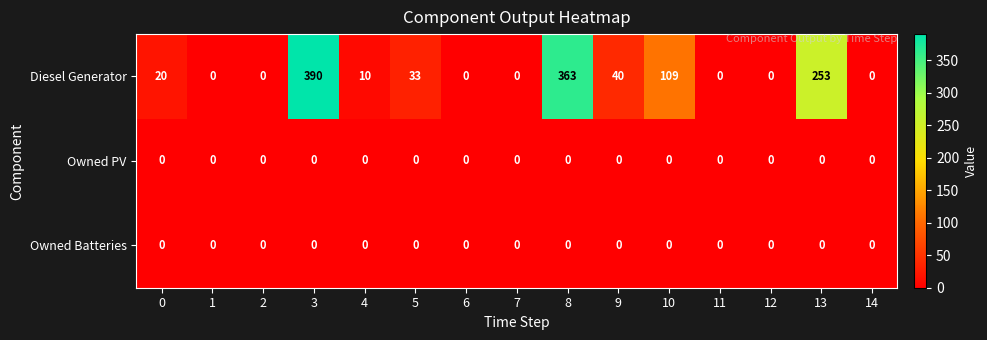

At which category is the sum across all series the highest?

3